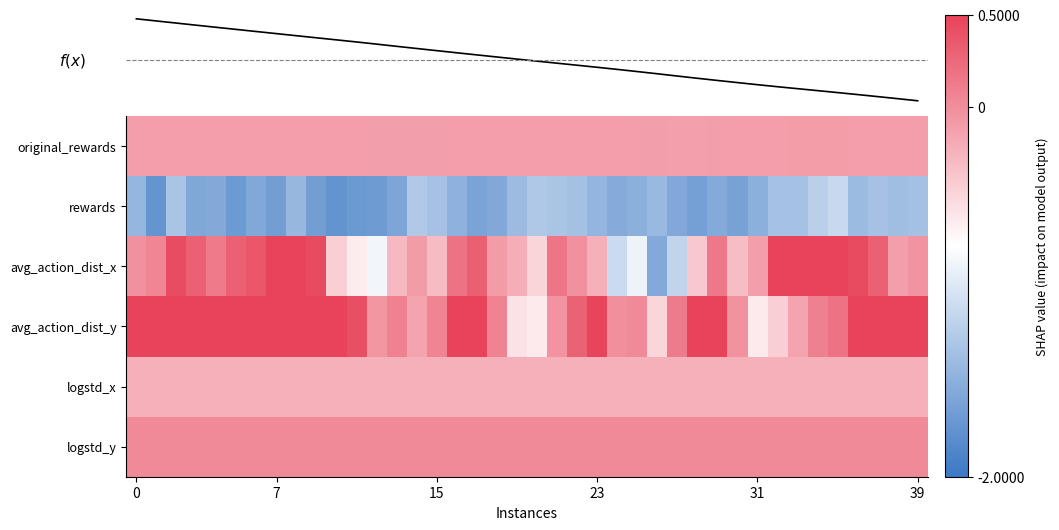

What is the greatest value displayed?

1.1